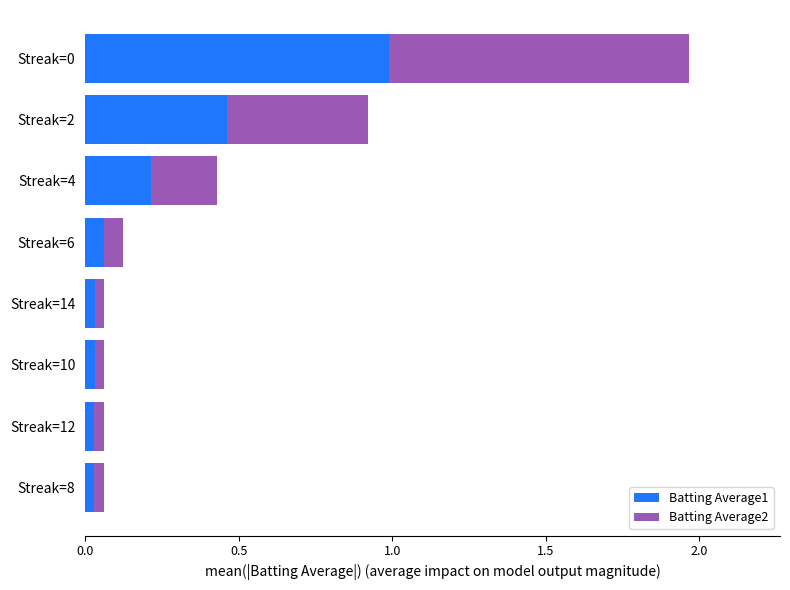

The value of Batting Average1 at Streak=4 is 0.2. True or false?

True